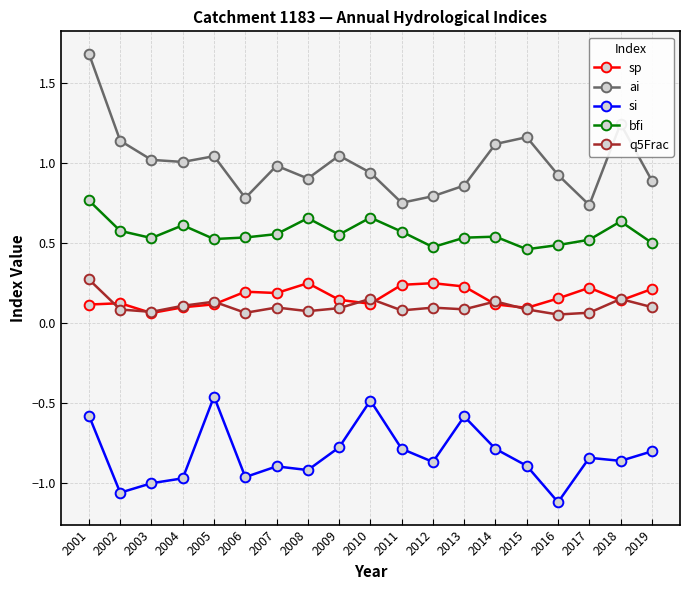

True or false: sp and si intersect in this chart.

False